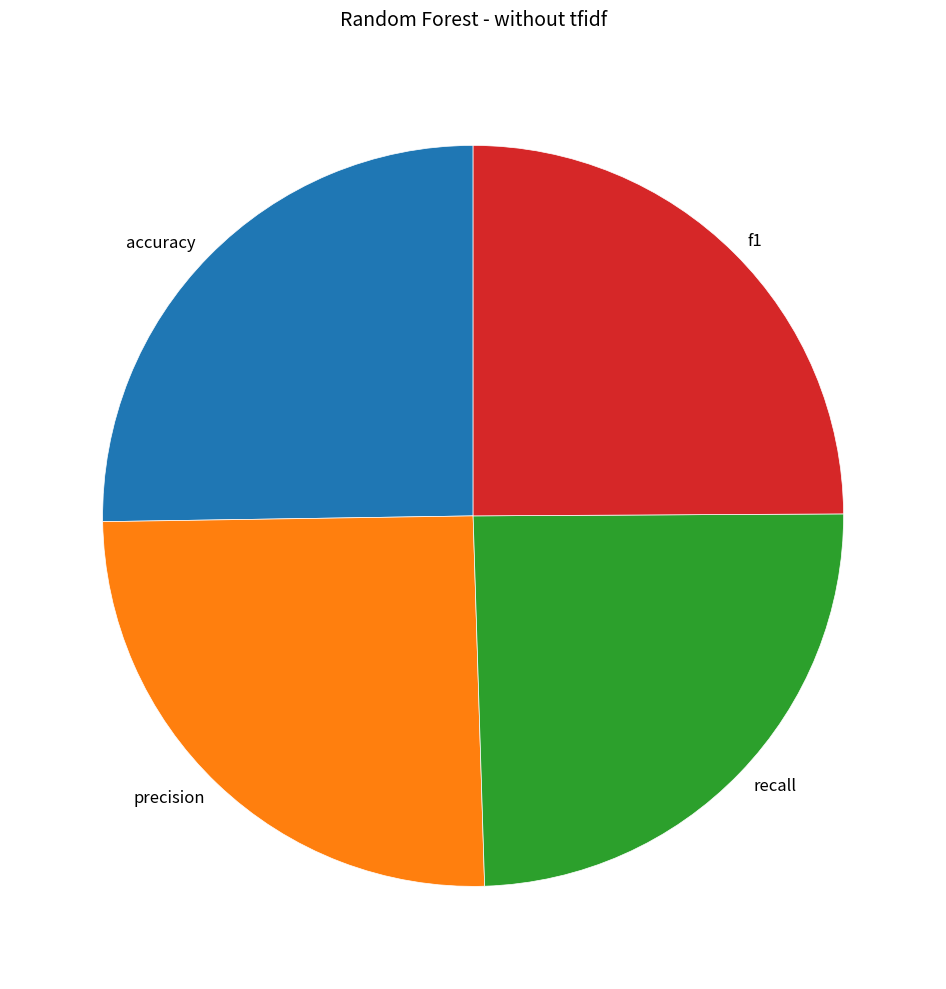

Is f1 the majority of the pie?

No